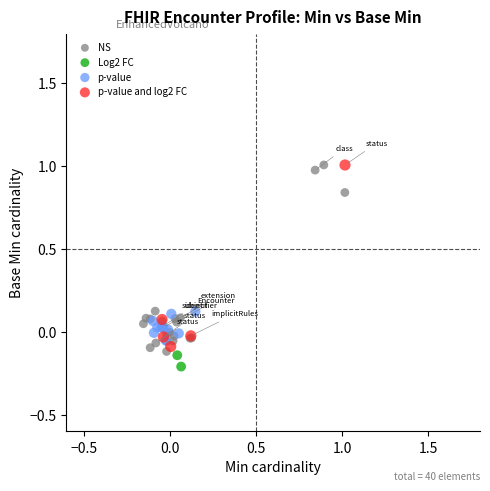

What are all the series names shown in the legend?

NS, Log2 FC, p-value, p-value and log2 FC